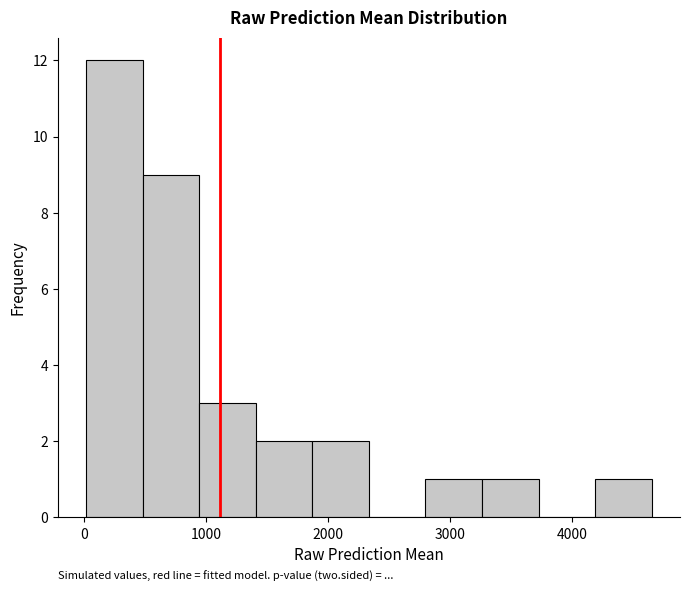

Over which range of the x-axis is the bar tallest?

0 to 500